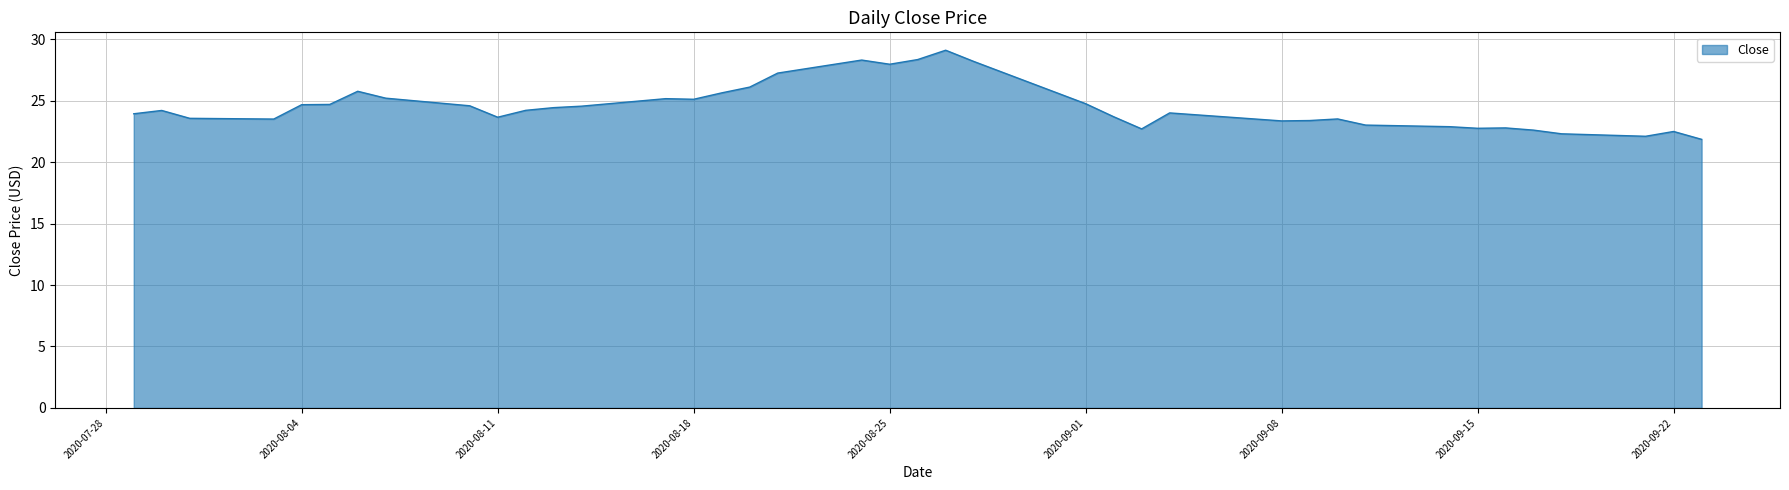

What is the greatest value displayed?

29.1